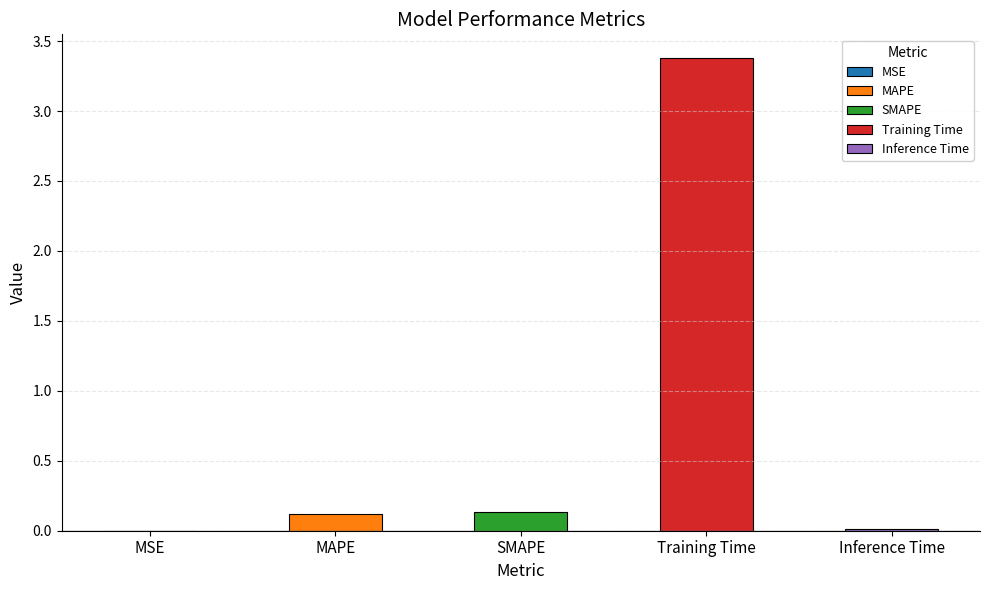

List the labels in order of value, largest first.

Training Time, SMAPE, MAPE, Inference Time, MSE